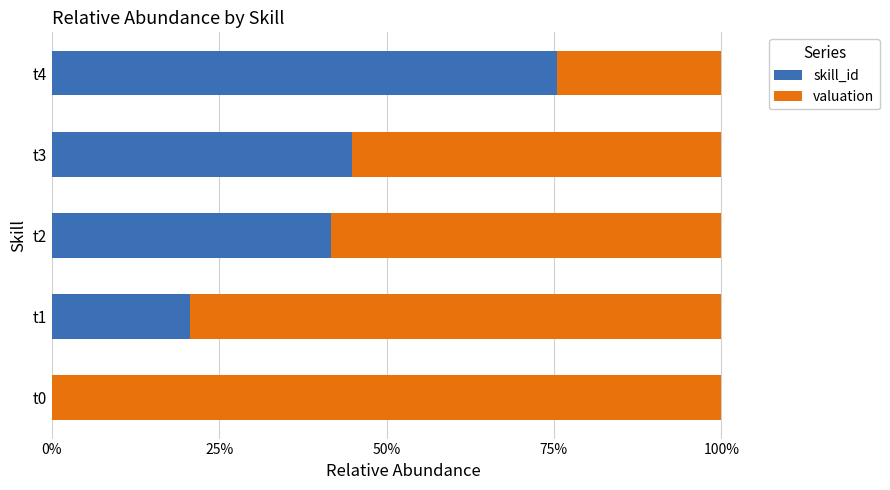

Which series has the widest spread of values?

skill_id